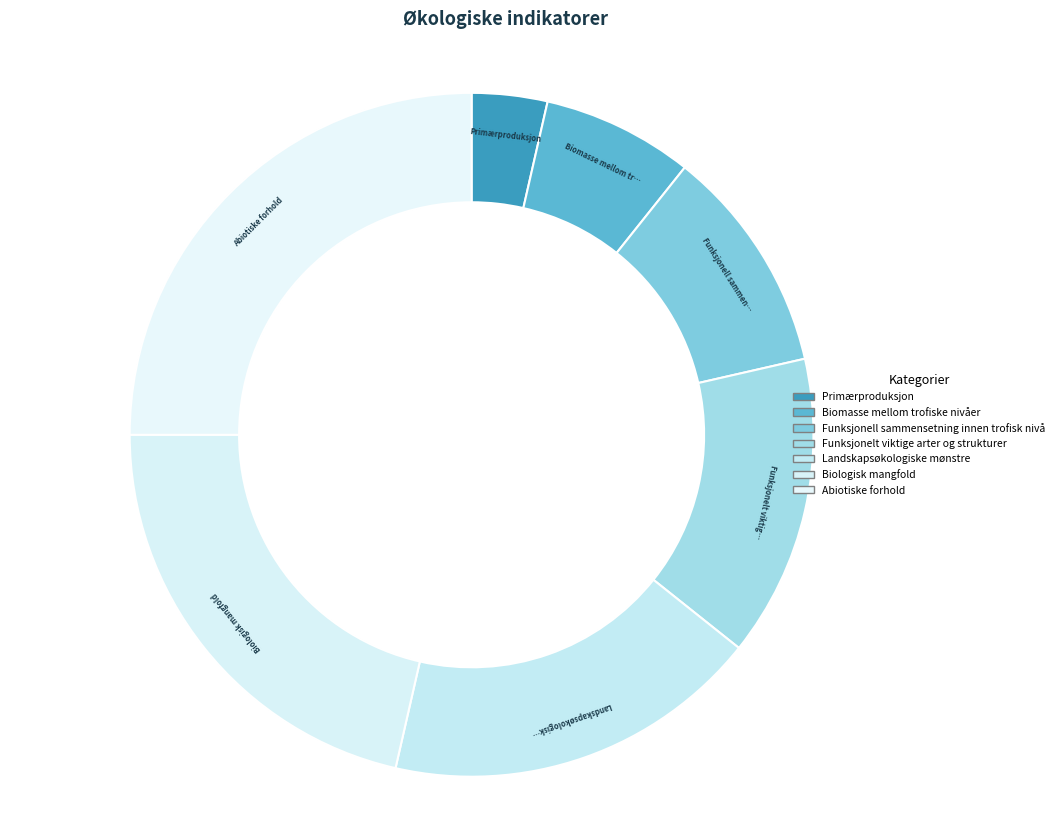

The Landskapsøkologiske mønstre slice represents 18% of the pie. True or false?

True